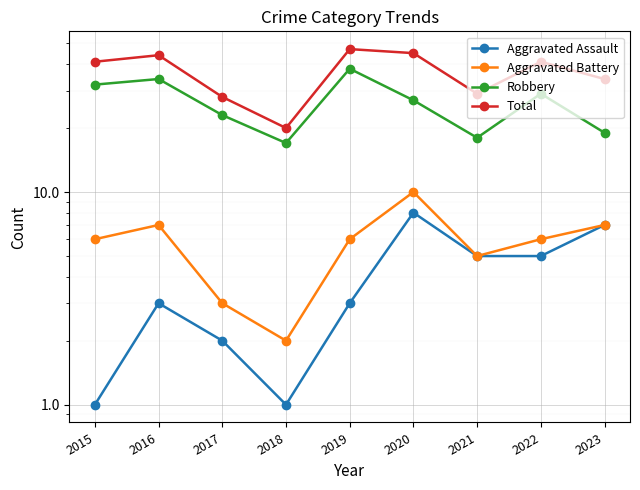

How many interior local peaks does the Total series have?

3